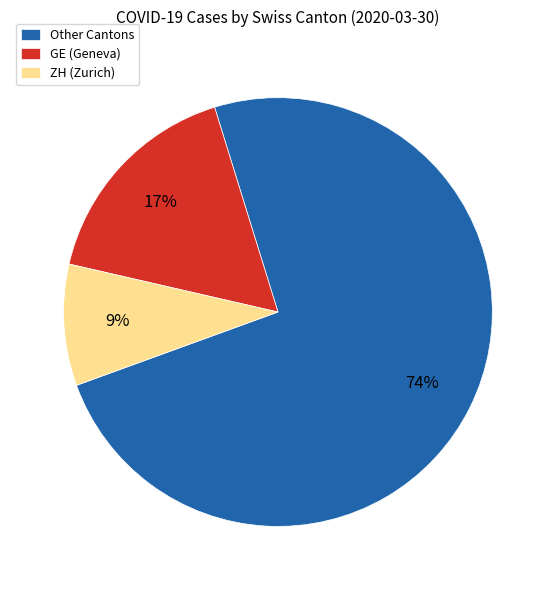

Rank the categories by value from lowest to highest.

ZH (Zurich), GE (Geneva), Other Cantons